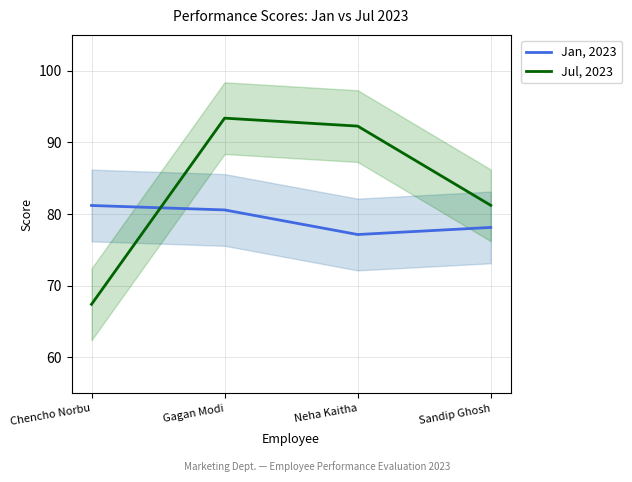

What is the sum of all Jul, 2023 values?

334.2